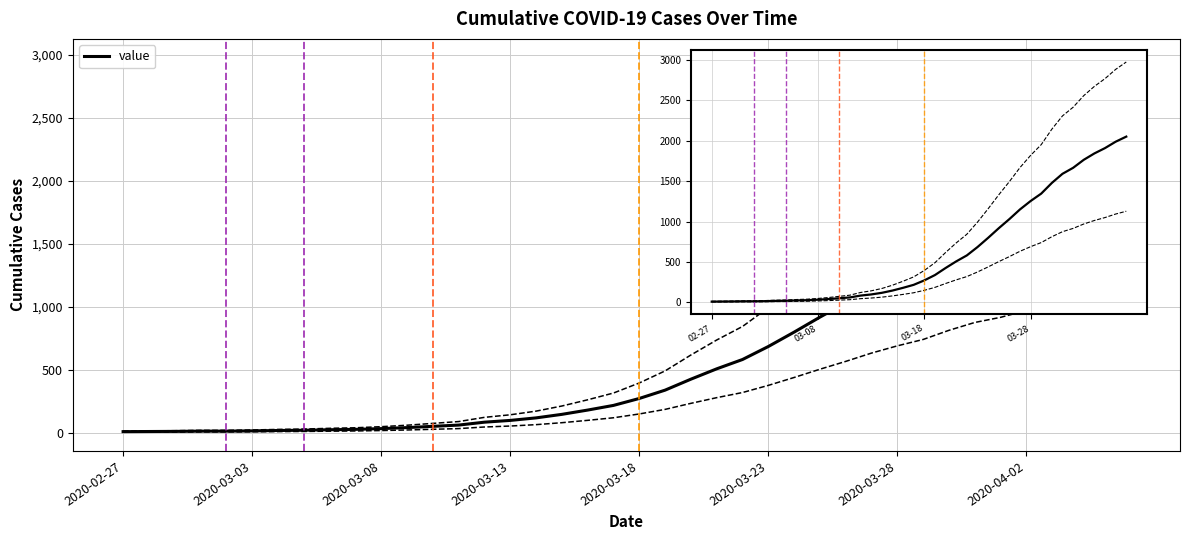

What is the greatest value displayed?

2052